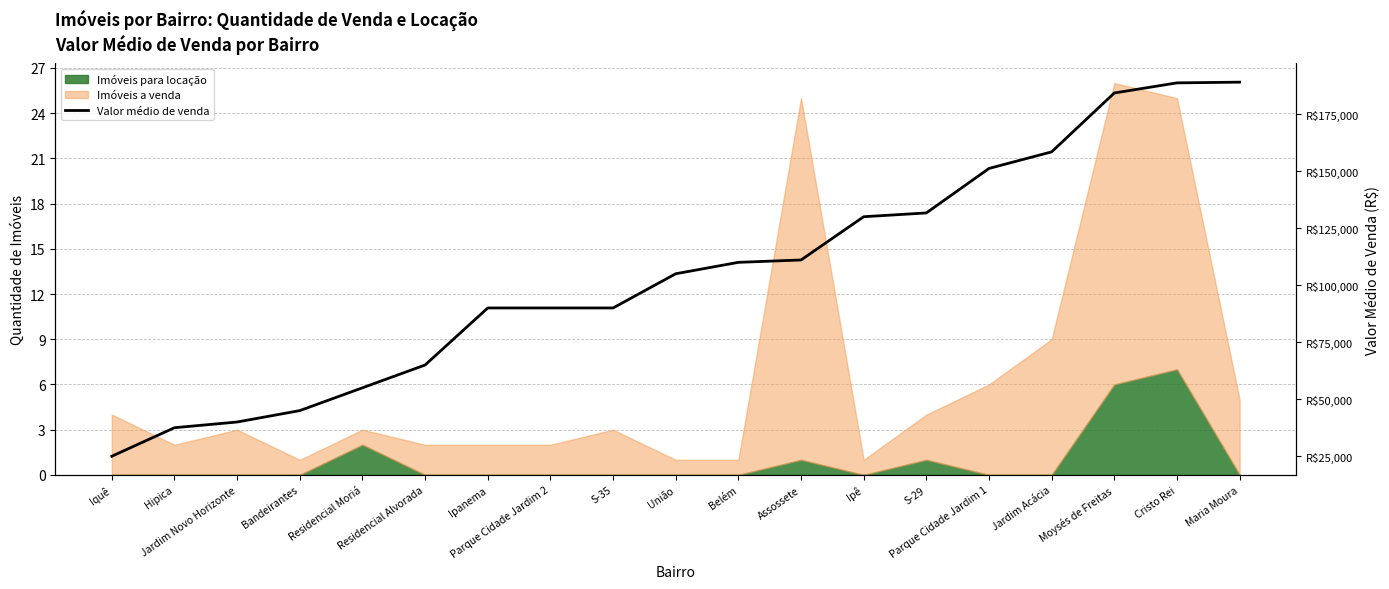

What is the difference between the maximum and minimum values?

164000